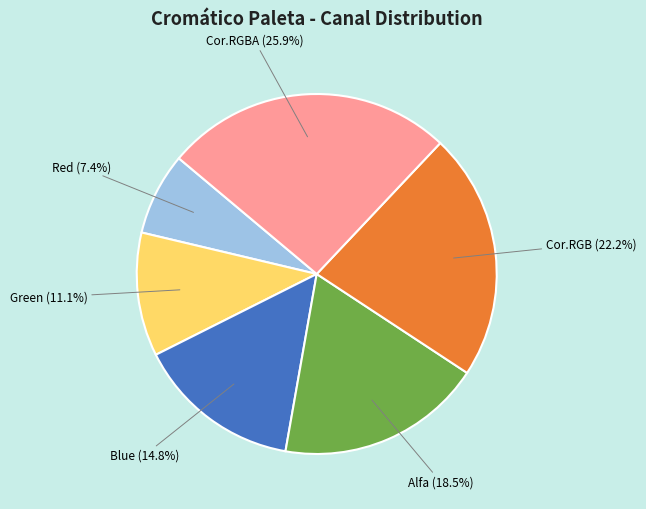

To the nearest percent, what is the combined percentage of Cor.RGB and Green?

33%